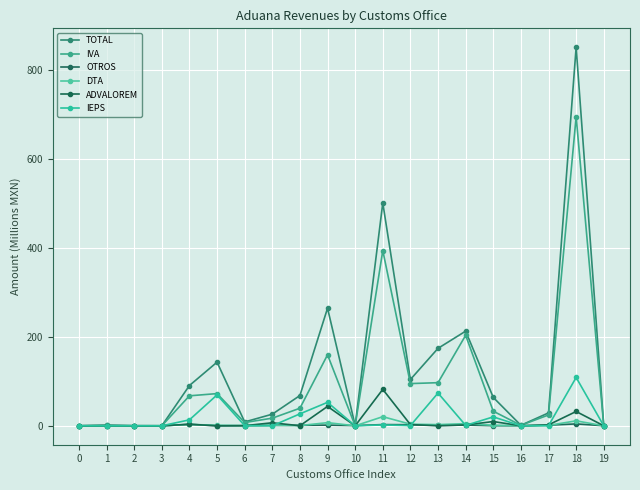

What is the difference between the maximum and minimum values in the DTA series?

20.5